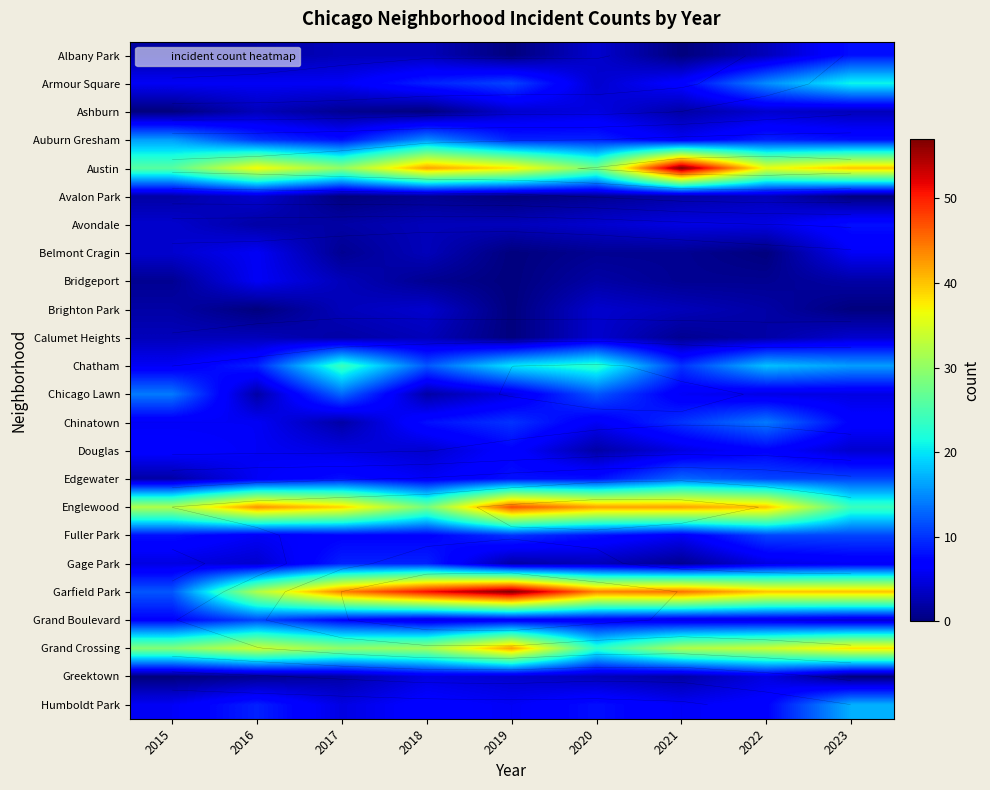

At how many categories does at least one series exceed 46?

3